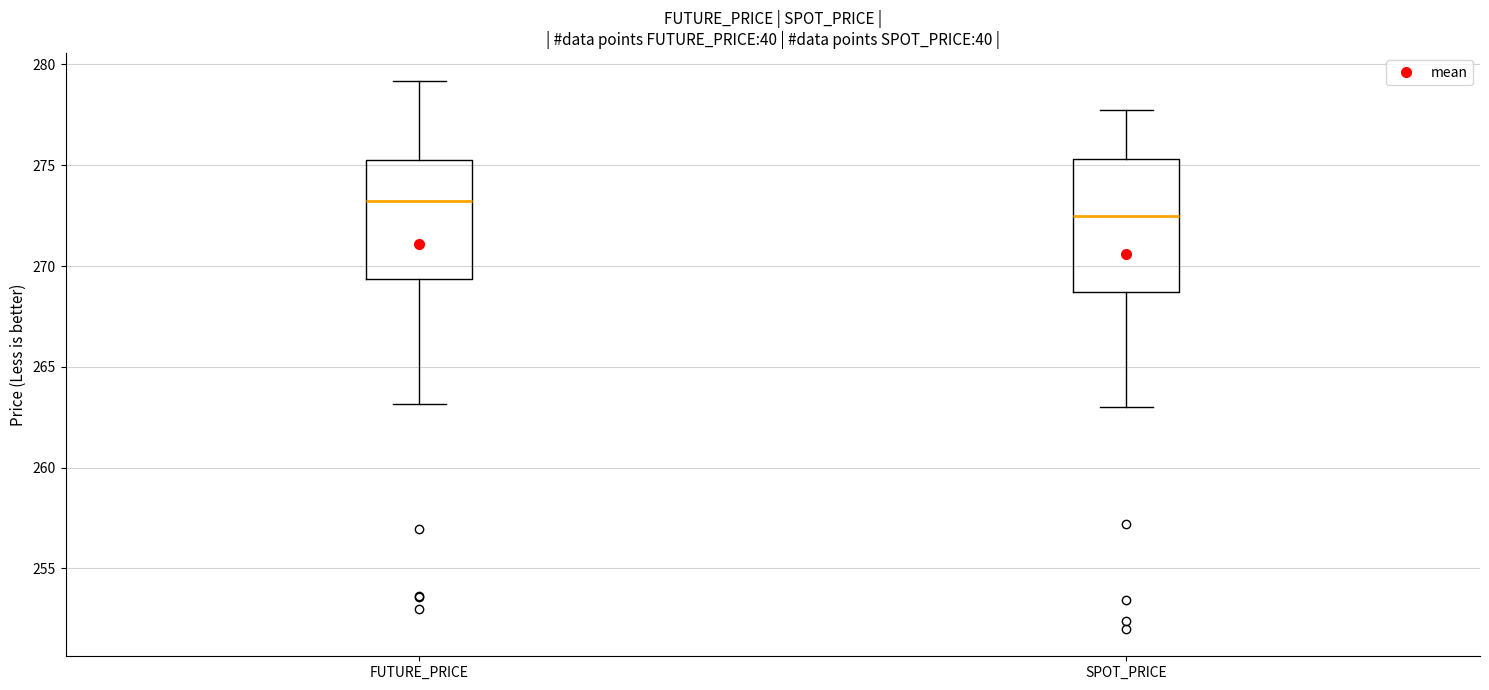

Reading left to right, read every box against the y-axis: the position of its median line, the range the box covers, and the ends of its whiskers. The values are not printed on the chart, so give them approximately, as read against the axis.

FUTURE_PRICE: median 273.0, box 269.5 to 275.5, whiskers 263.0 to 279.0
SPOT_PRICE: median 272.5, box 268.5 to 275.5, whiskers 263.0 to 278.0